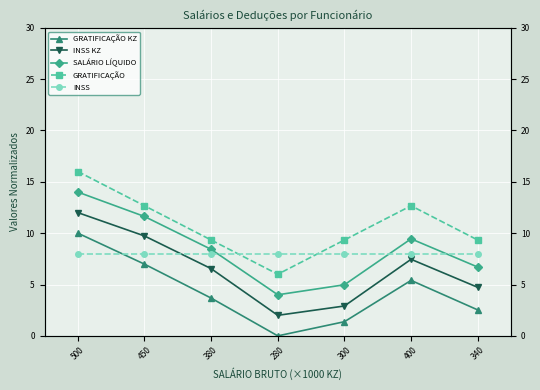

True or false: SALÁRIO LÍQUIDO and GRATIFICAÇÃO cross at least once.

False